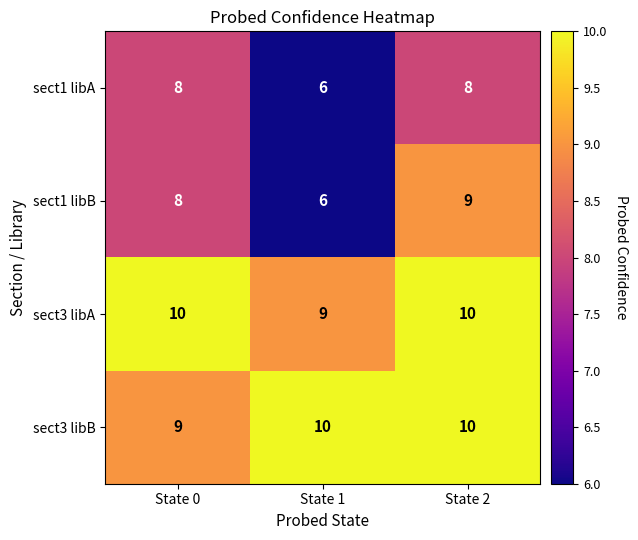

Is the value of sect1 libB at State 1 greater than the value of sect3 libA at State 1?

No